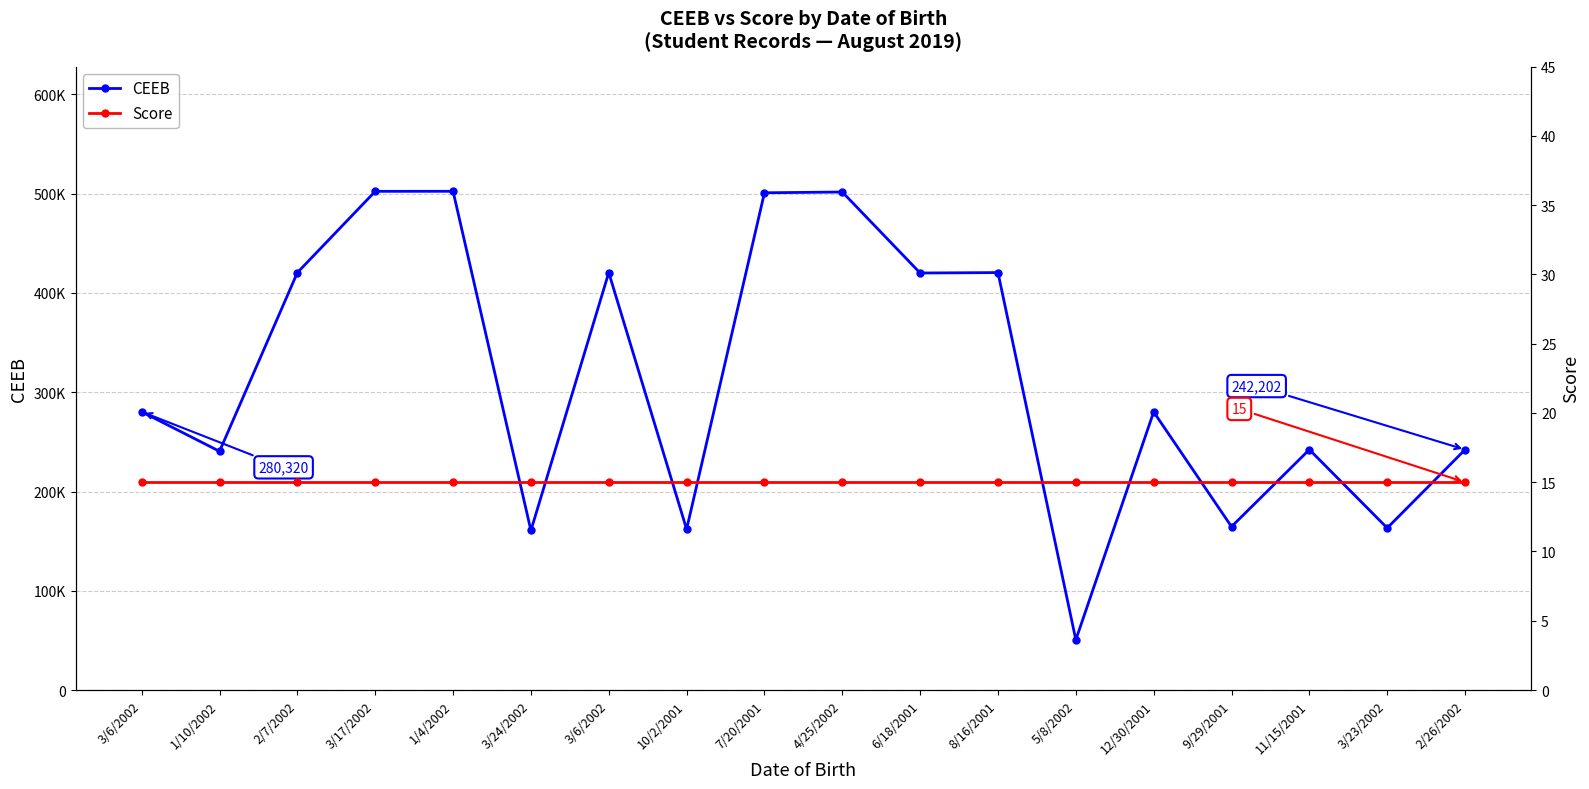

Reading right to left, list all the values displayed in this chart.

CEEB: 242202	163245	242235	164580	280206	50555	420560	420140	501730	500955	161985	420560	160730	502455	502400	420560	240503	280320
Score: 15	15	15	15	15	15	15	15	15	15	15	15	15	15	15	15	15	15